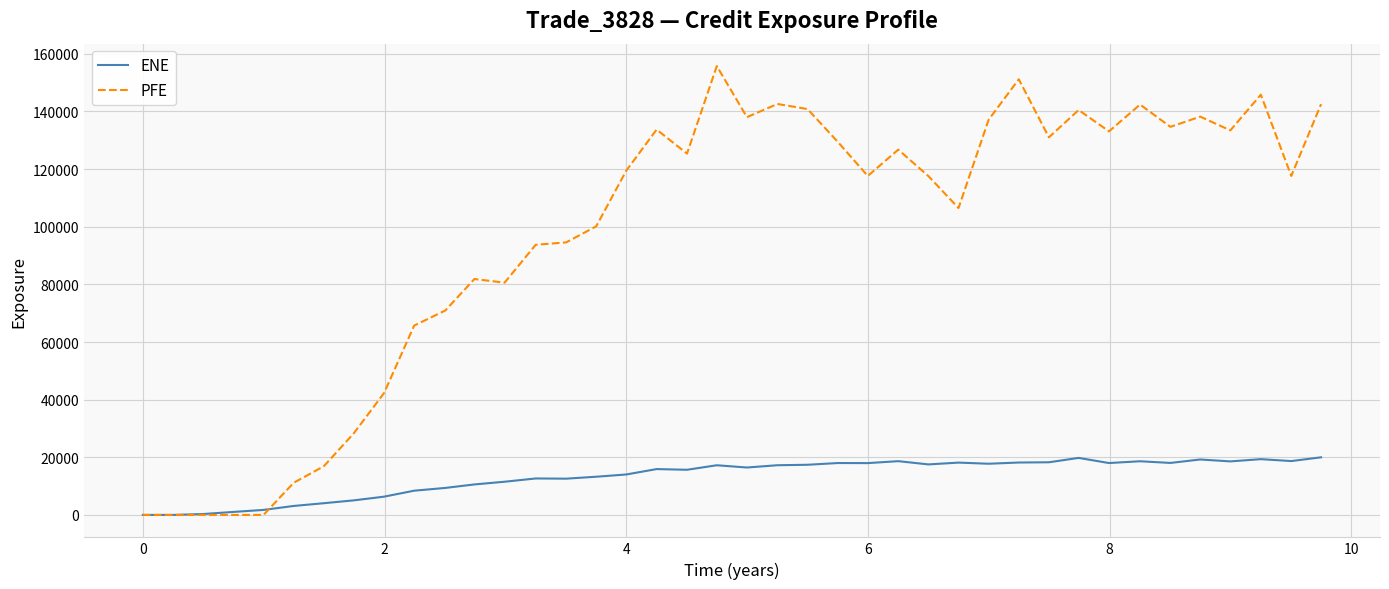

Count the number of categories in the chart.

40